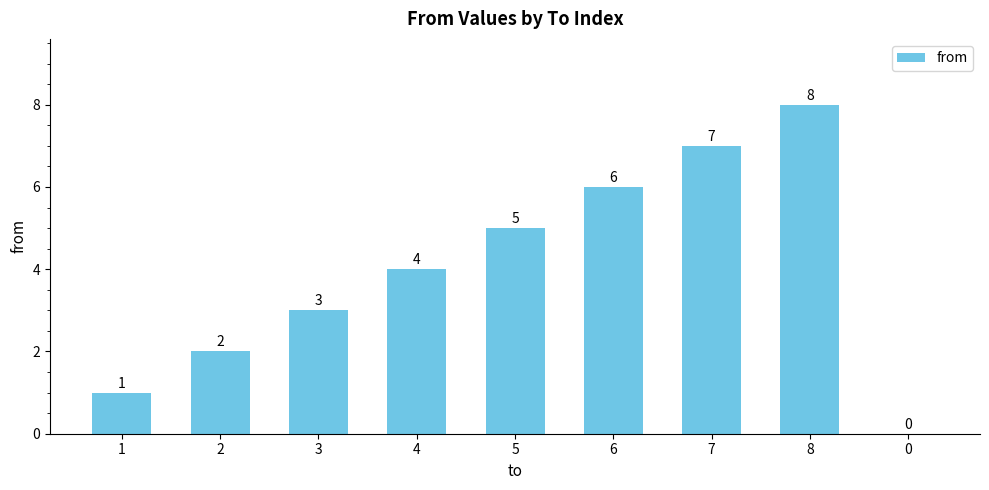

What is the sum of all values?

36